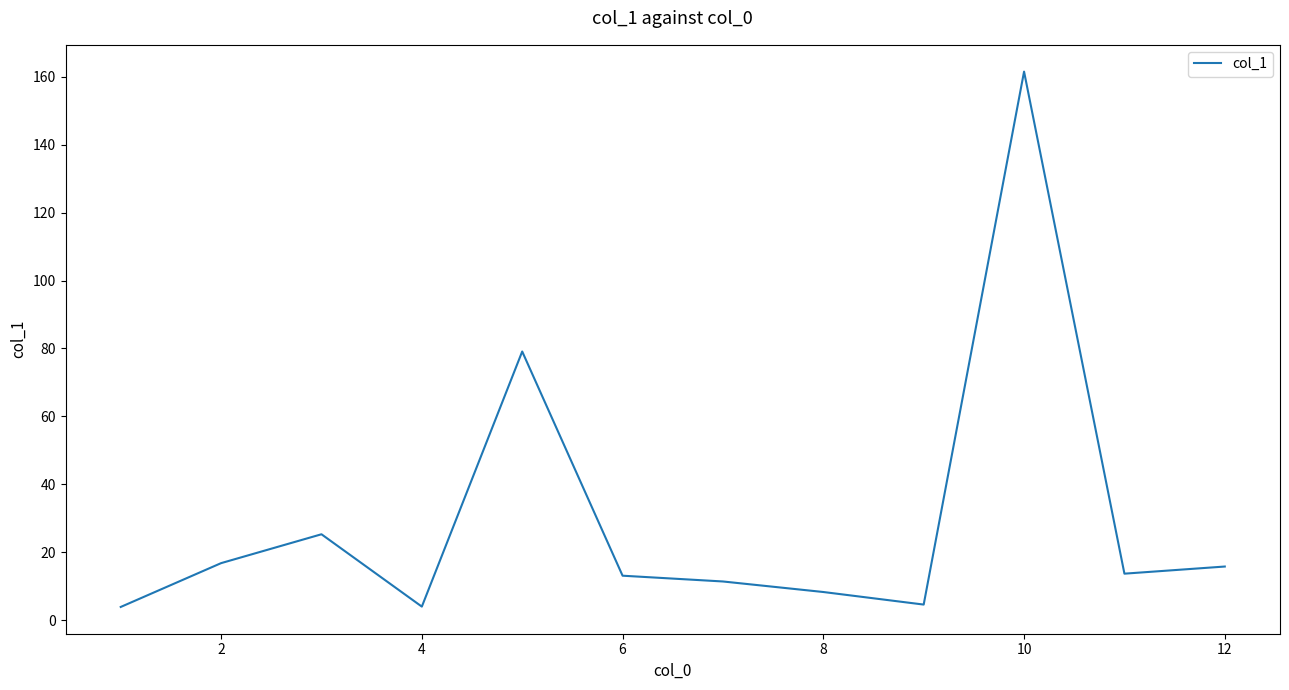

What is the difference between the second highest and second lowest values?

75.1